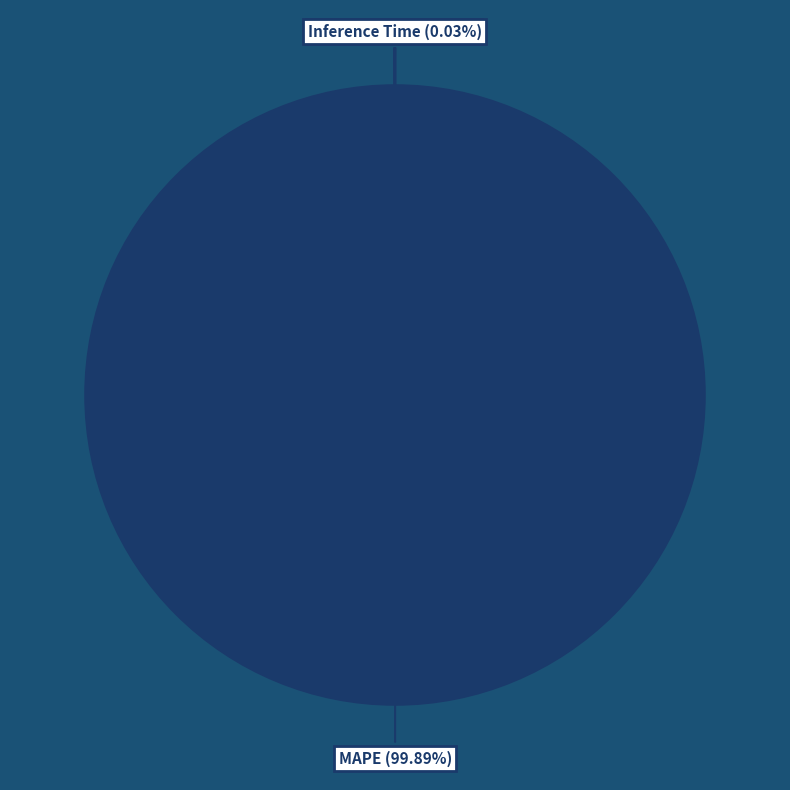

Does any single category account for the majority?

Yes